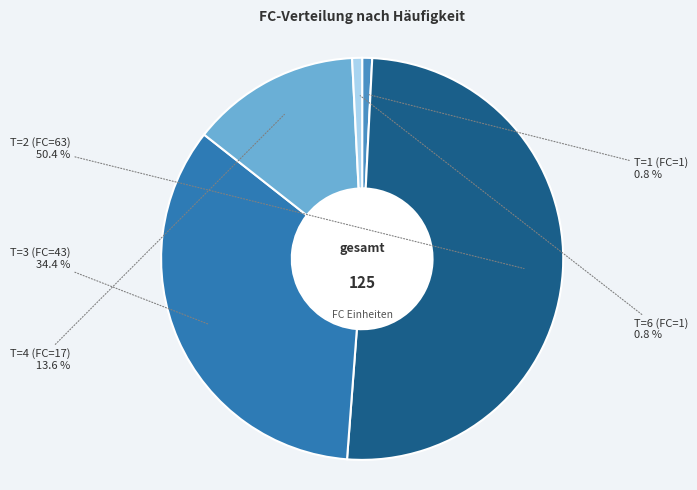

What is the ratio of the value at T=1 (FC=1) to the value at T=6 (FC=1)?

1.0